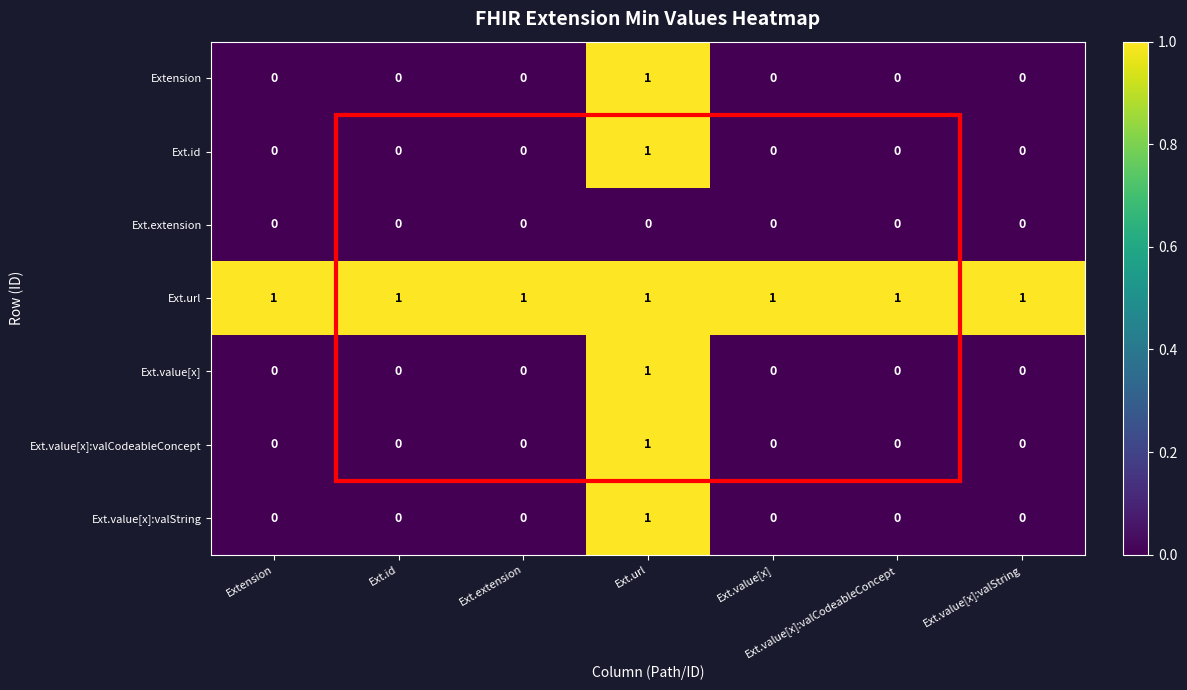

At how many categories does at least one series exceed 0?

7